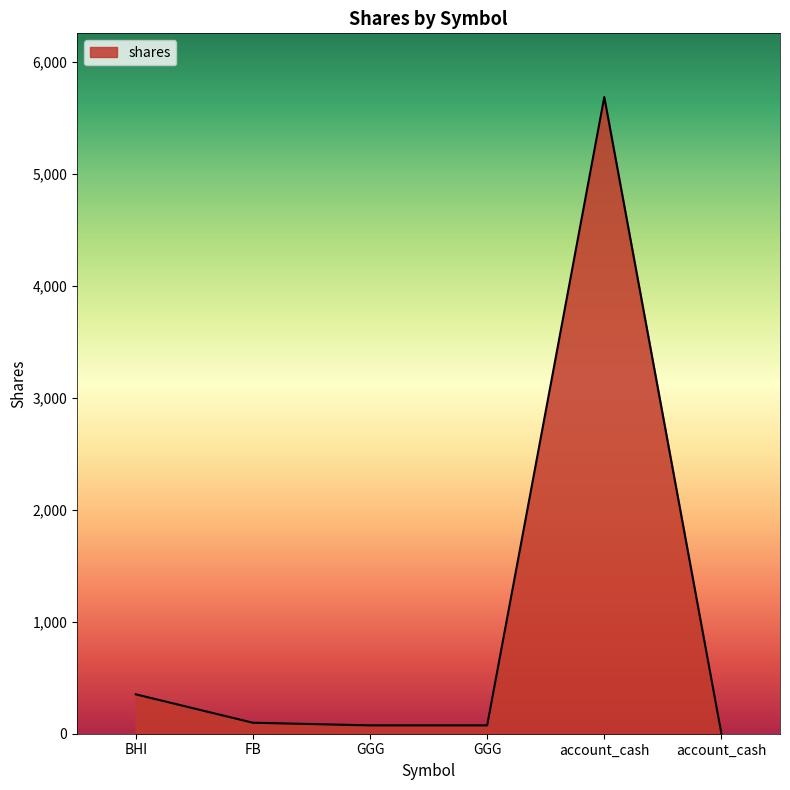

What is the greatest value displayed?

5687.2